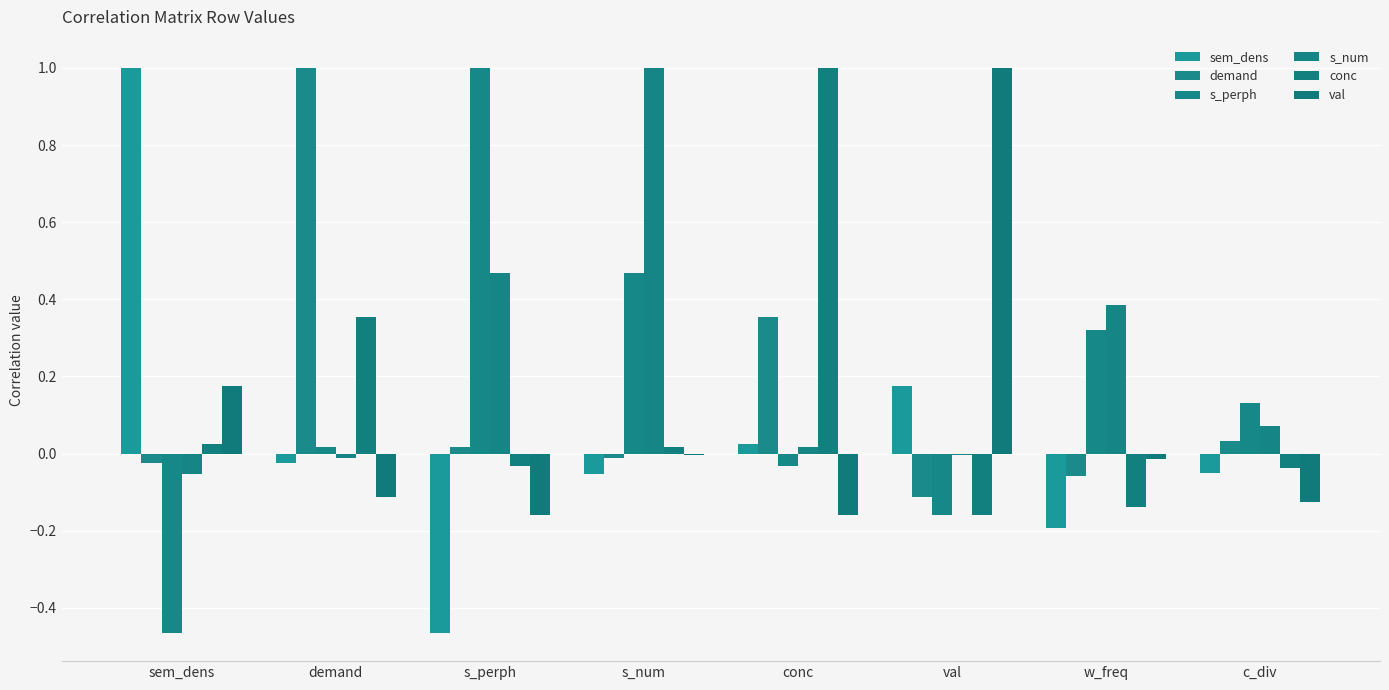

How many groups of bars are there?

8